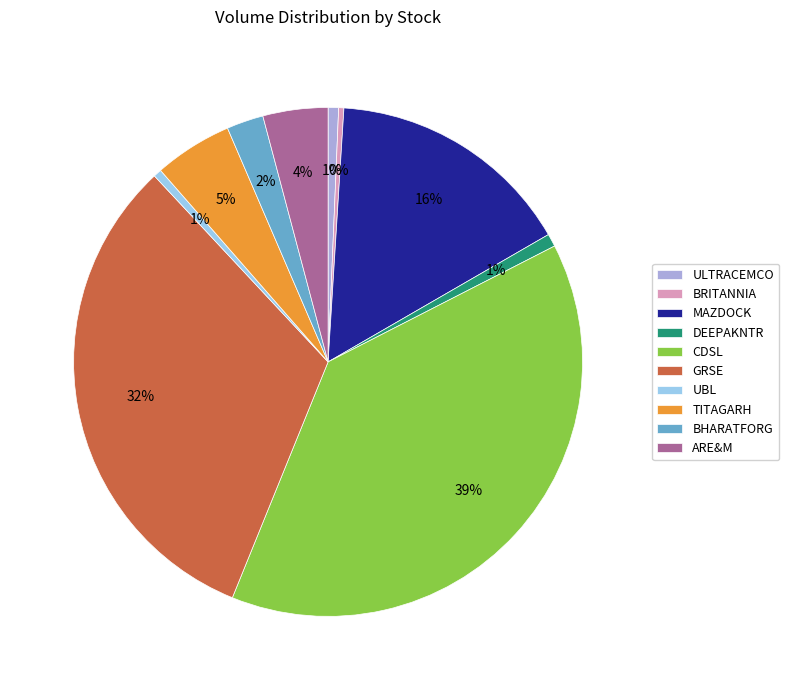

What percentage is the MAZDOCK slice, to the nearest percent?

16%